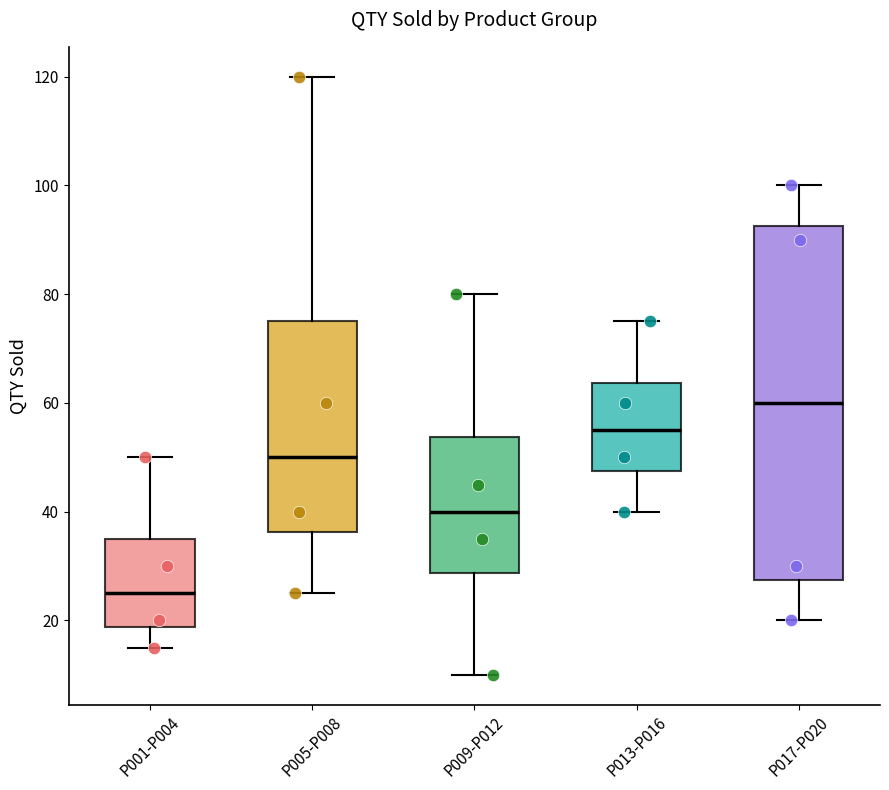

Where does the median line of the box for P009-P012 sit on the y-axis? The values are not printed on the chart, so give them approximately, as read against the axis.

40